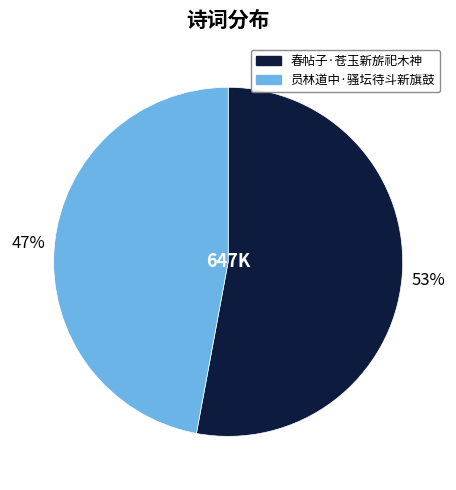

Approximately how many times larger is the value at 员林道中·骚坛待斗新旗鼓 compared to 春帖子·苍玉新旂祀木神?

0.9